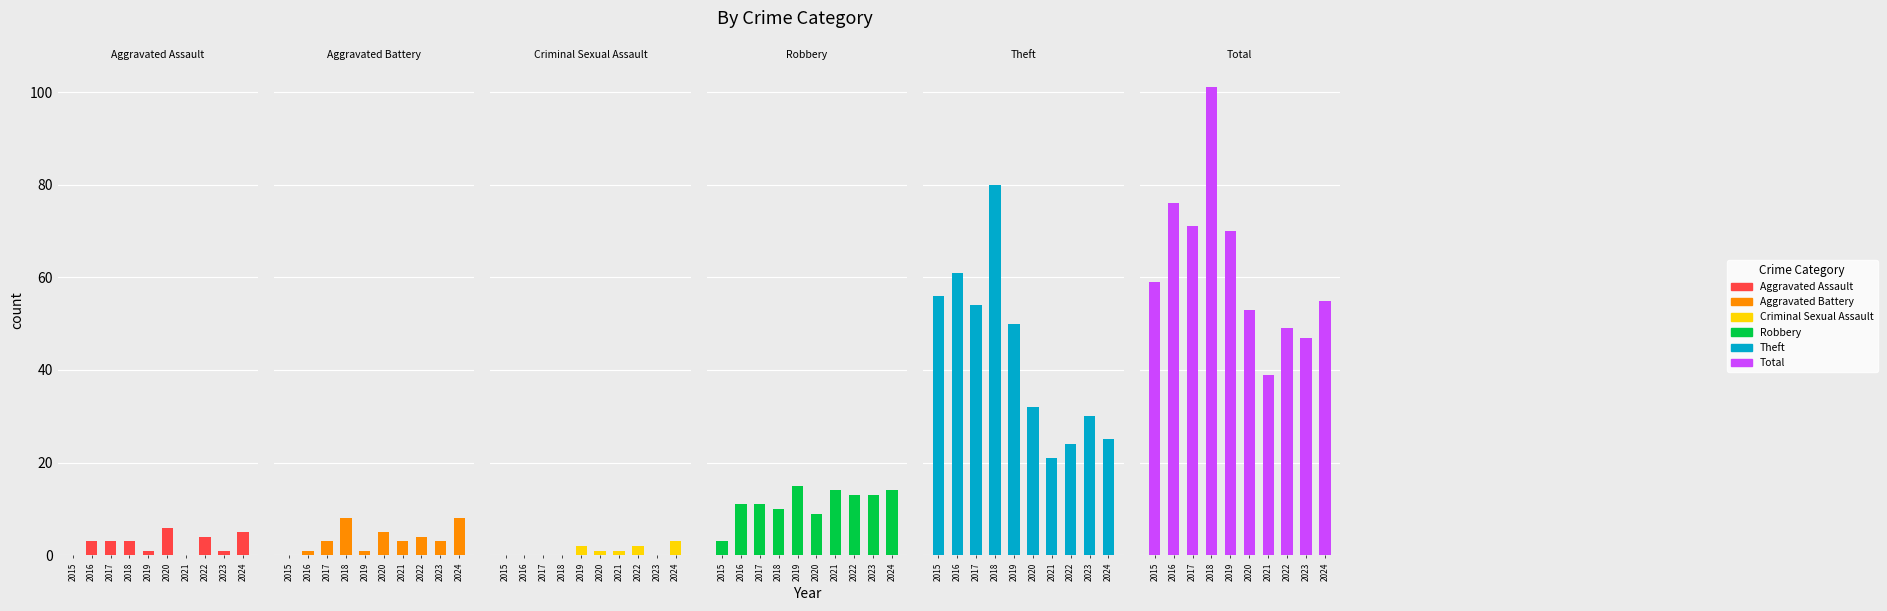

Which category has the lowest value across all series?

2015